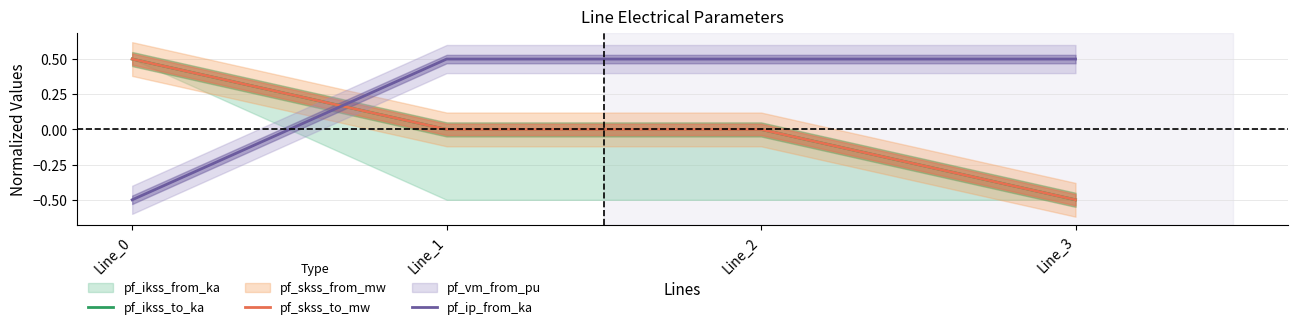

List the labels in order of pf_ikss_to_ka value, largest first.

Line_0, Line_1, Line_2, Line_3